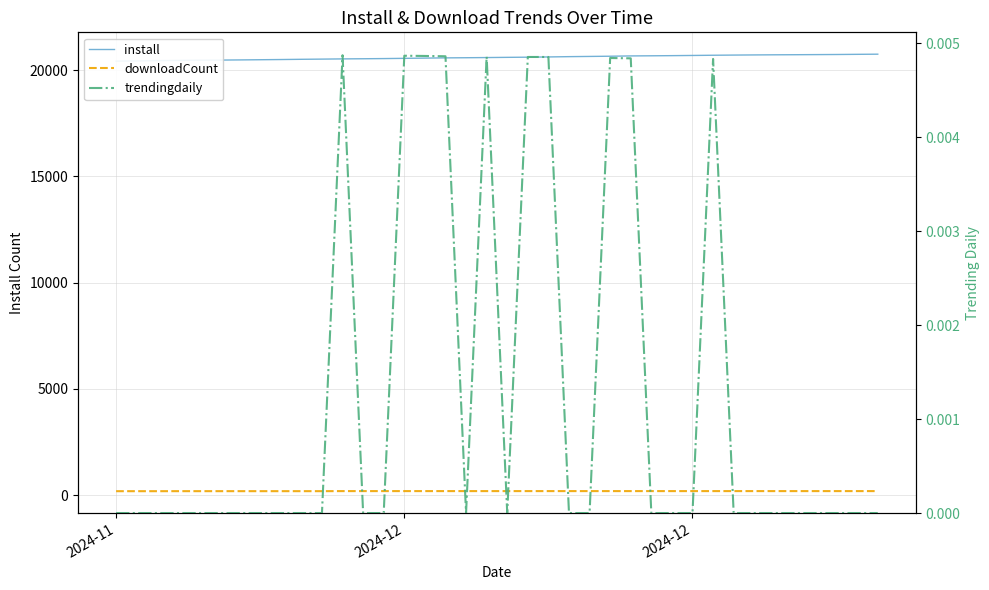

How many distinct data groups are displayed?

3